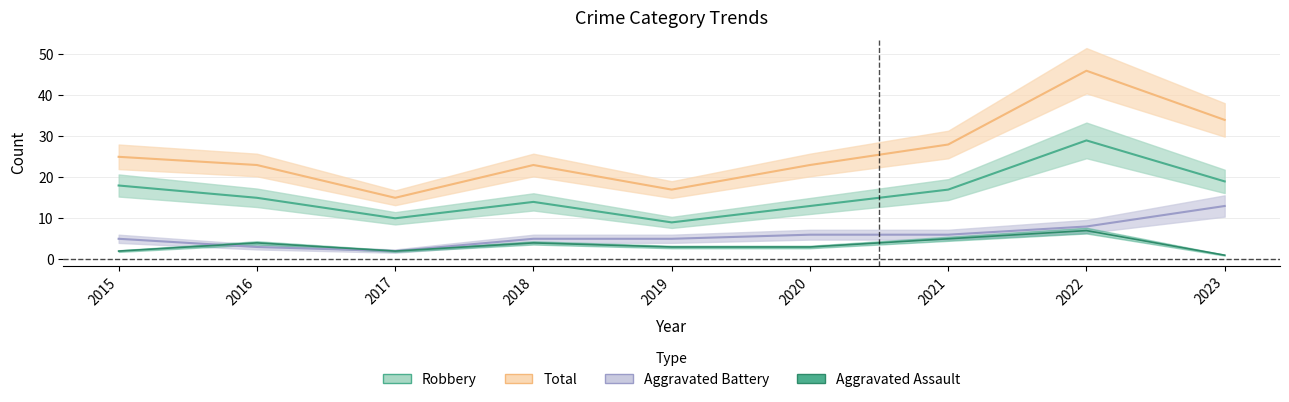

At 2019, list the series in order from smallest to largest.

Aggravated Assault, Aggravated Battery, Robbery, Total